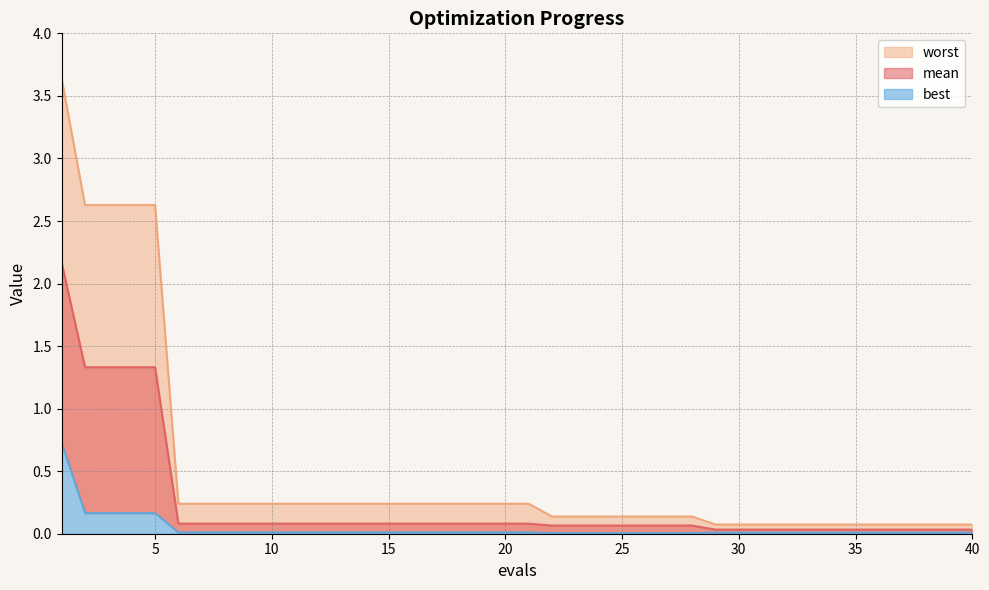

True or false: best has a value of 0.0 at 36.

False